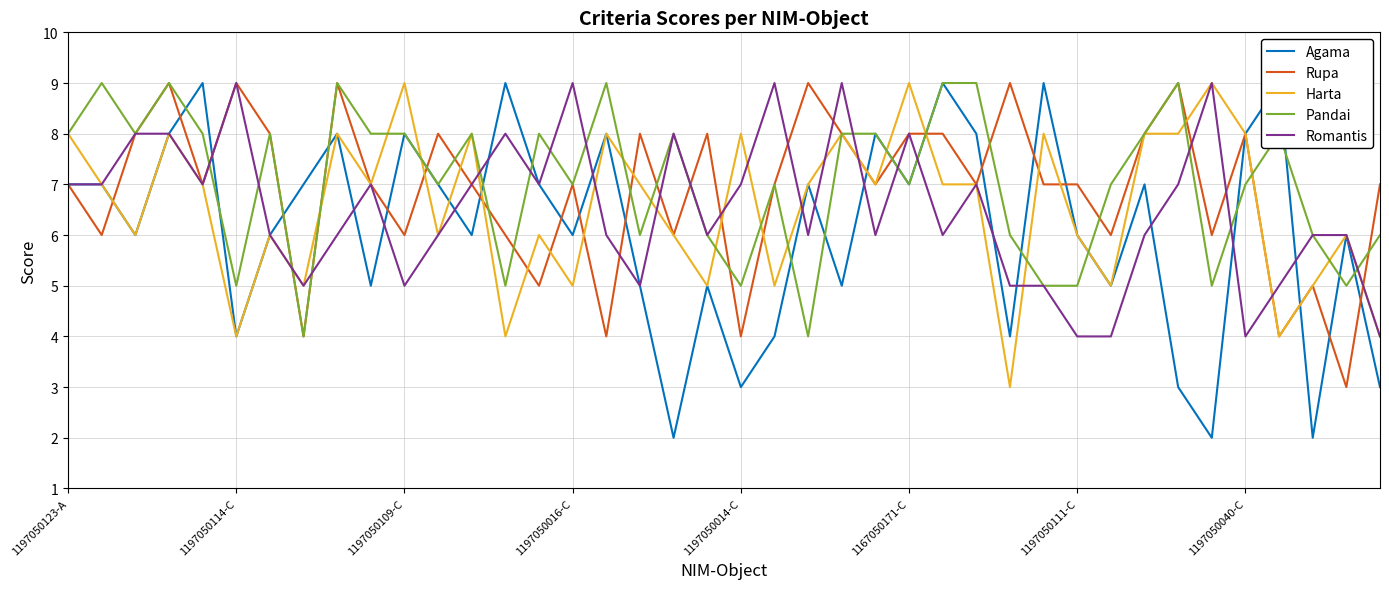

What is the lowest value of the Rupa series?

3